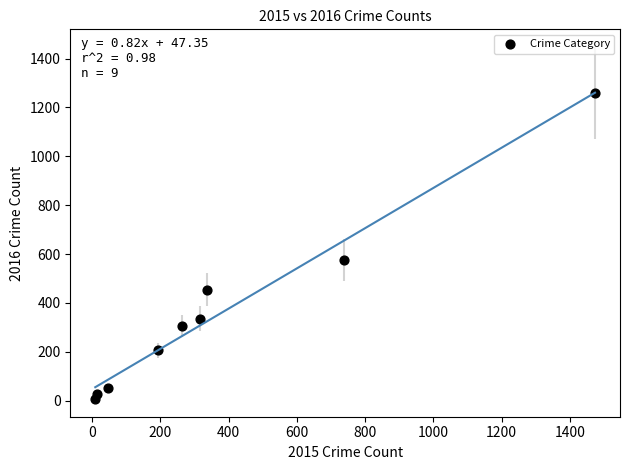

What Y value in the scatter plot is closest to 633?

576